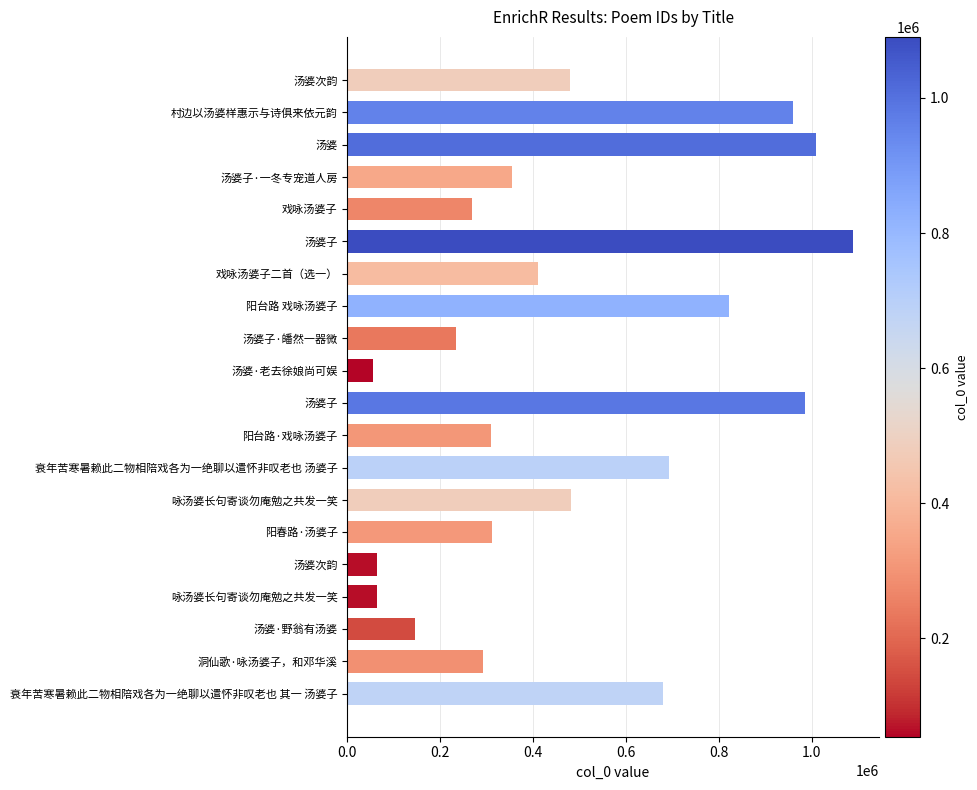

What is the difference between the second highest and minimum values?

956073